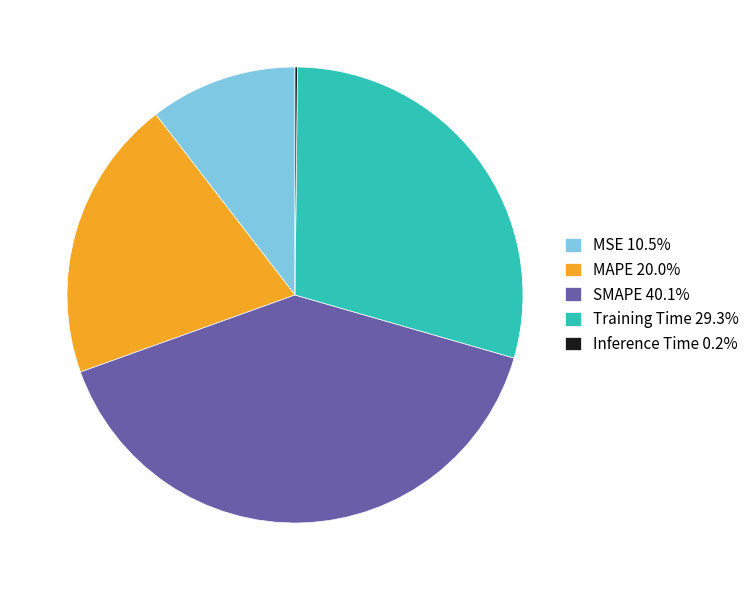

Approximately how many times larger is the value at Training Time 29.3% compared to SMAPE 40.1%?

0.7